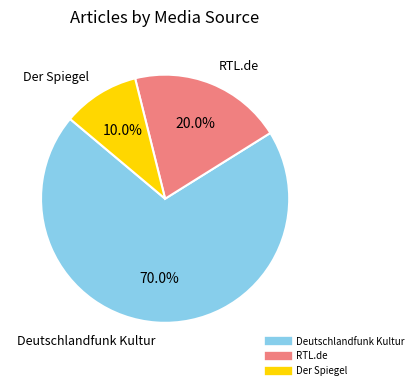

Does any single category account for the majority?

Yes